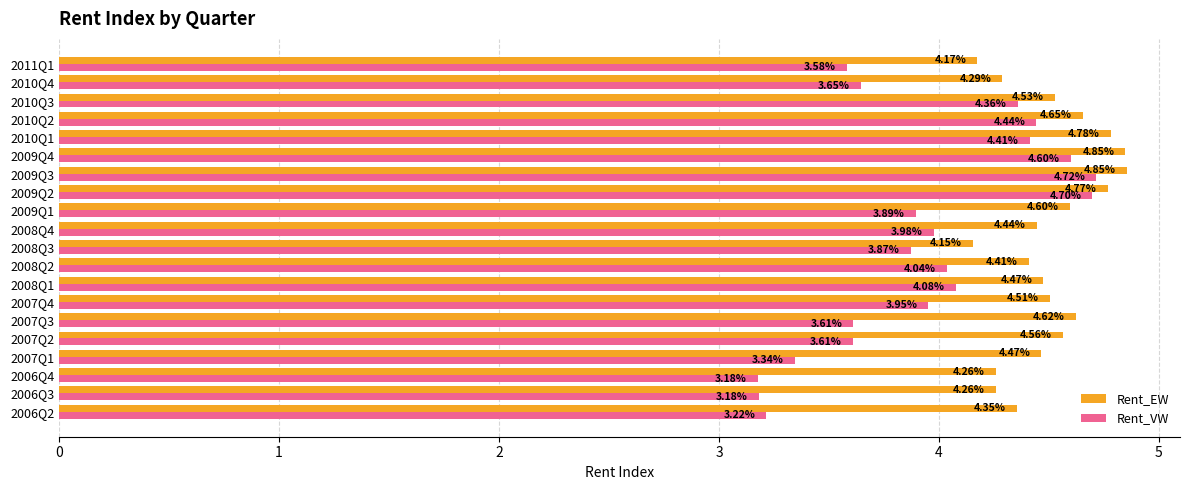

Which series changed the most between 2006Q3 and 2010Q1?

Rent_VW